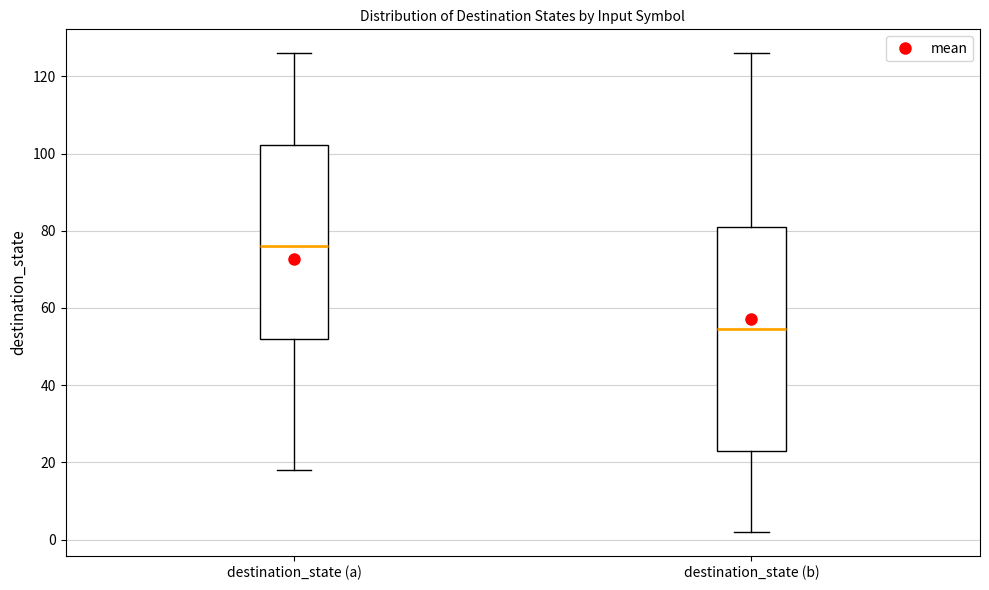

Reading left to right, read every box against the y-axis: the position of its median line, the range the box covers, and the ends of its whiskers. The values are not printed on the chart, so give them approximately, as read against the axis.

destination_state (a): median 76, box 52 to 102, whiskers 18 to 126
destination_state (b): median 54, box 24 to 82, whiskers 2 to 126